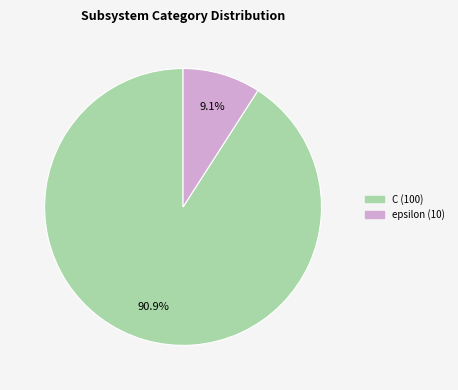

The C slice represents 99% of the pie. True or false?

False